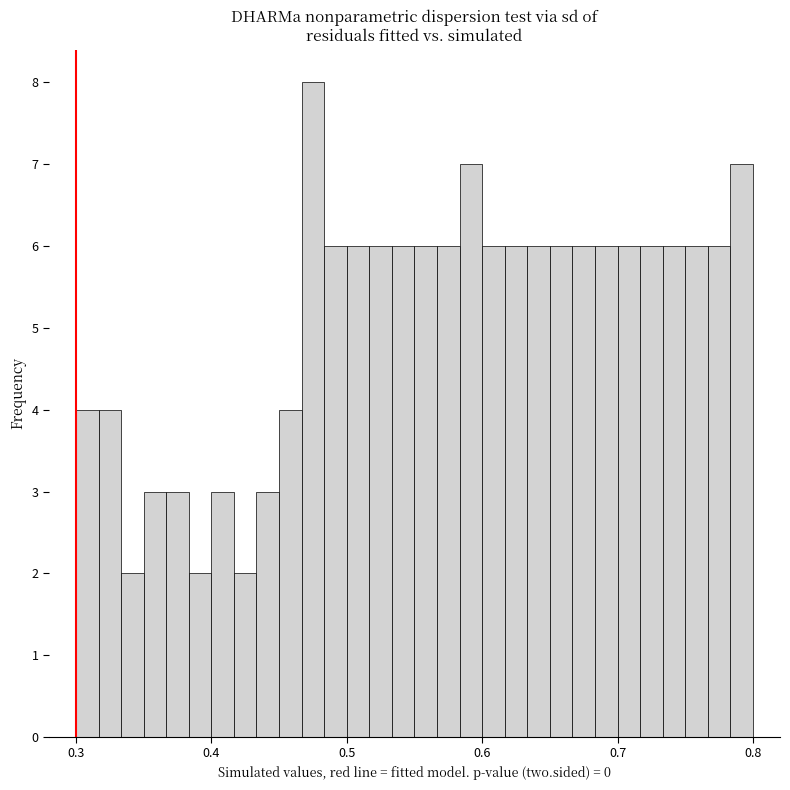

Around what value on the x-axis is the tallest bar? Give the approximate position of its centre, as read against the axis.

0.48